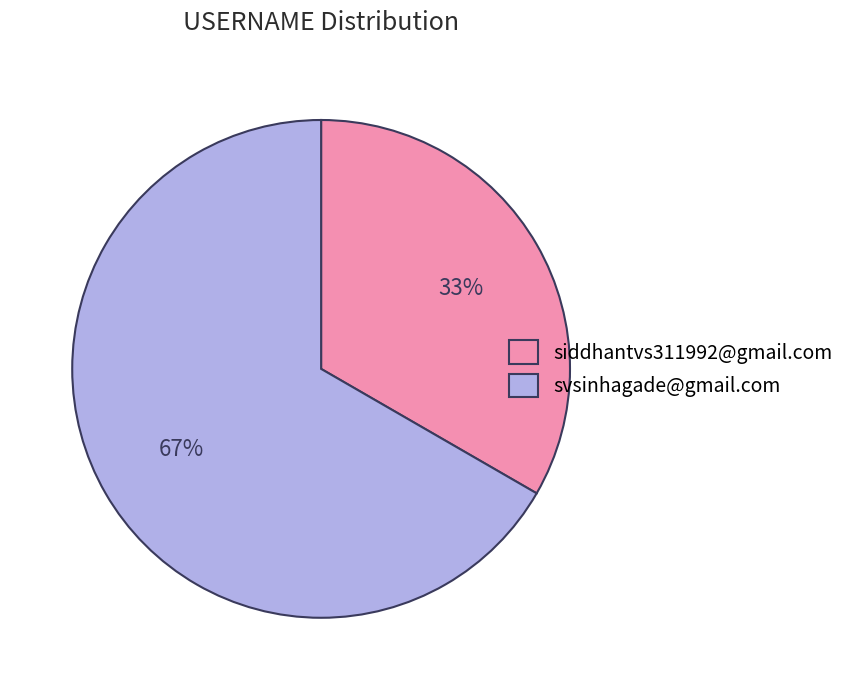

To the nearest percent, what is the combined percentage of siddhantvs311992@gmail.com and svsinhagade@gmail.com?

100%